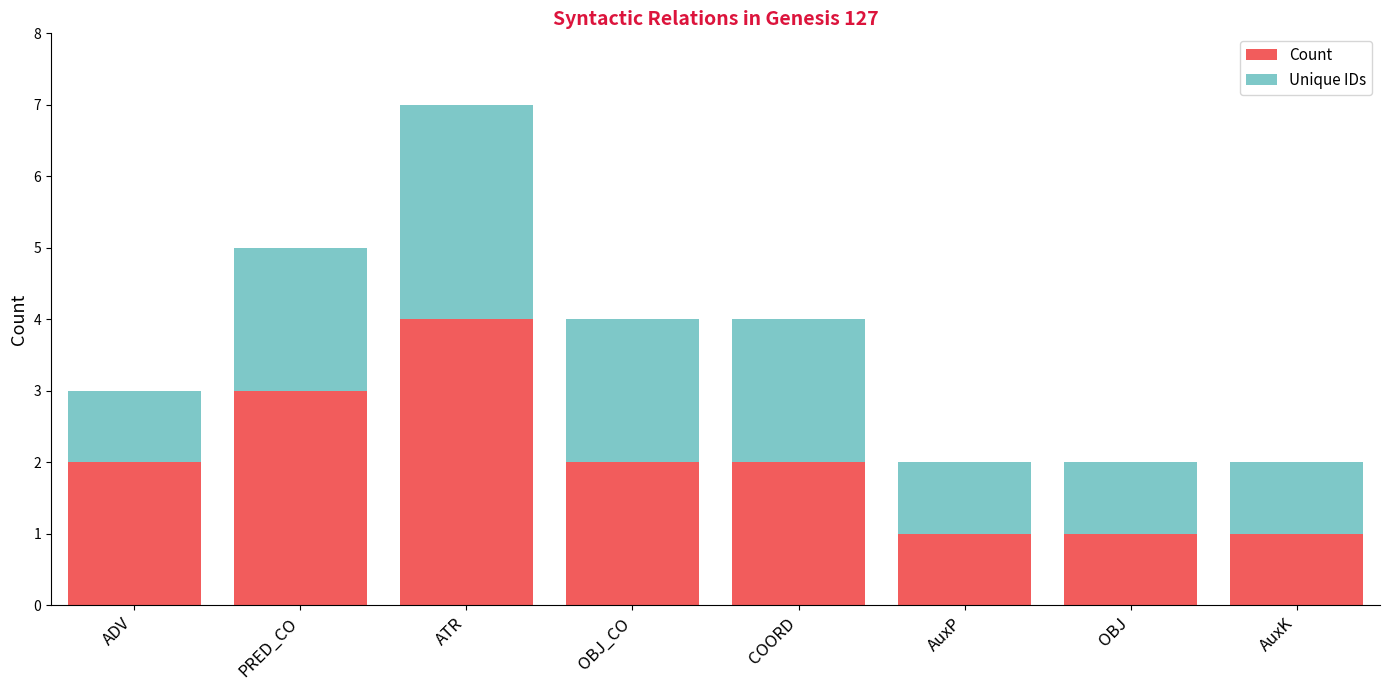

What is the difference between the maximum and minimum values in the Count series?

3